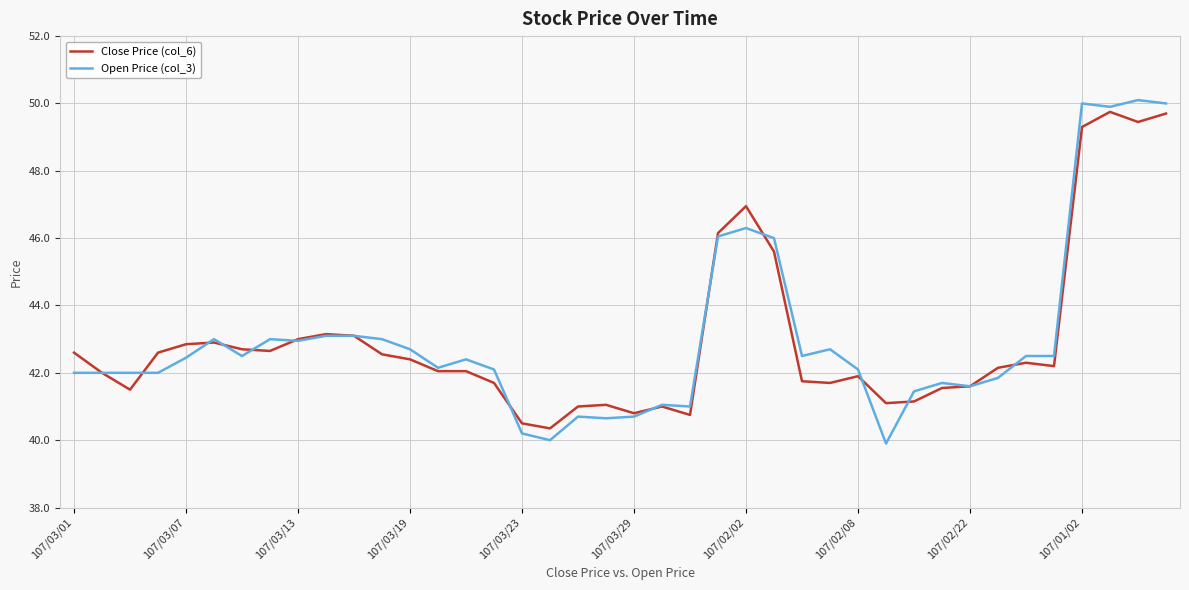

What is the minimum value shown in the chart?

39.9